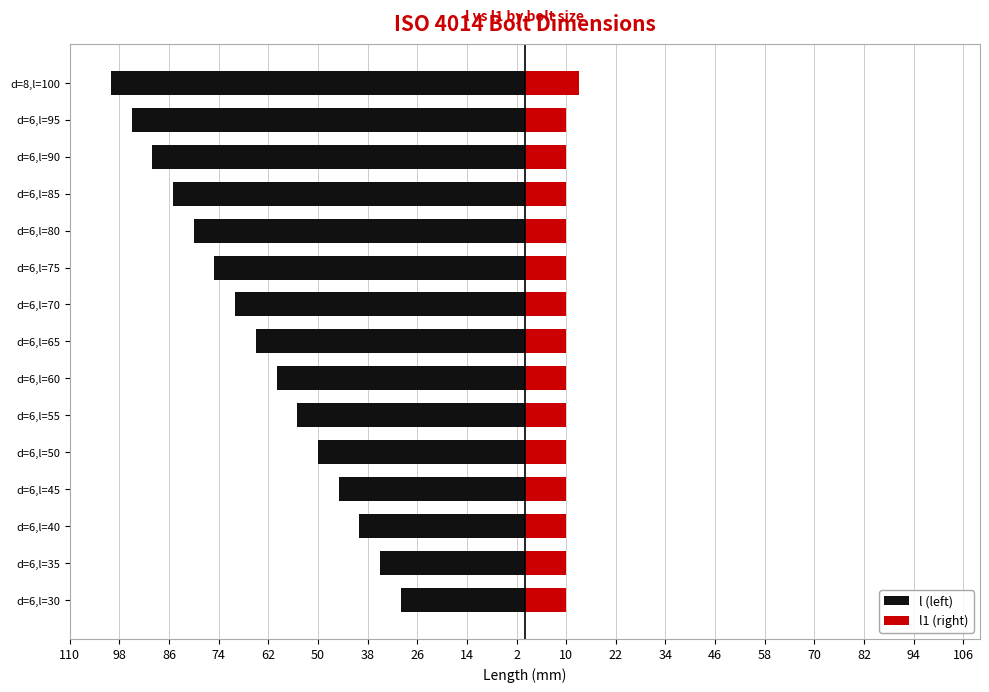

Between d=6,l=30 and d=6,l=65, which series saw the biggest shift?

l (left)